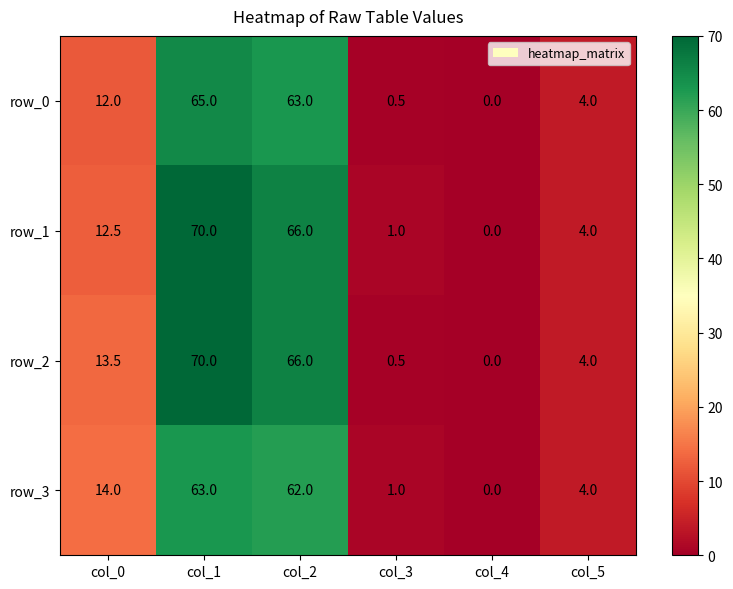

Rank the categories by row_0 value from highest to lowest.

col_1, col_2, col_0, col_5, col_3, col_4